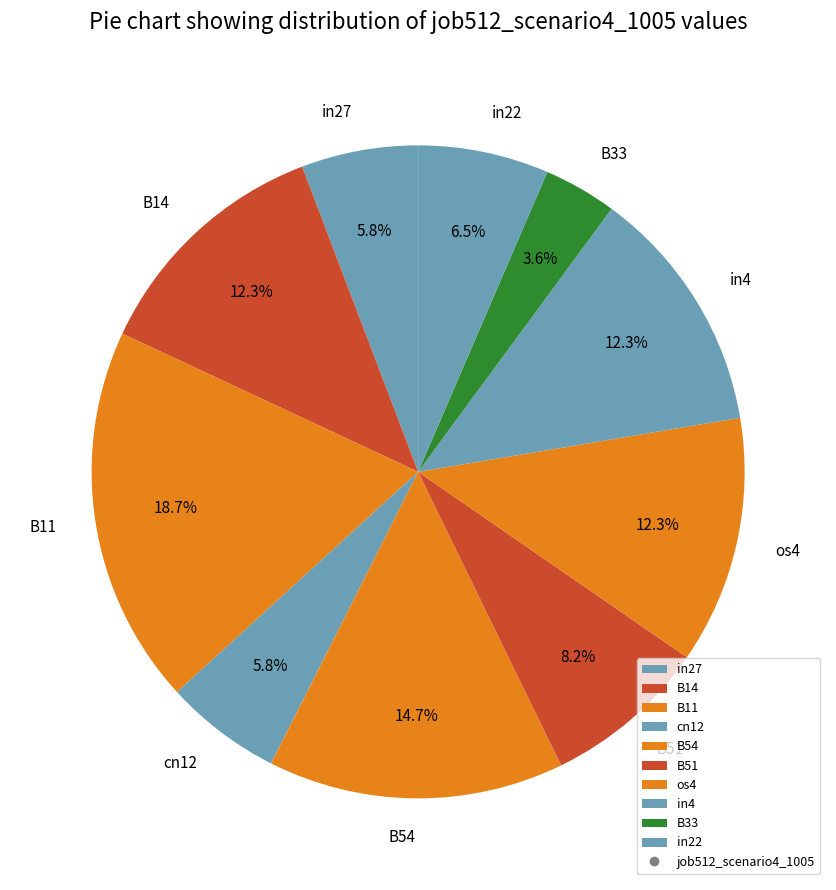

To the nearest percent, what percentage of the pie is in4?

12%